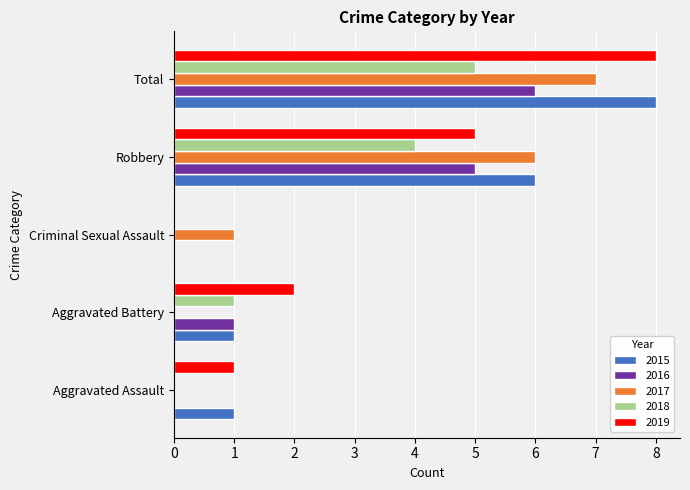

At which category is the sum across all series the highest?

Total